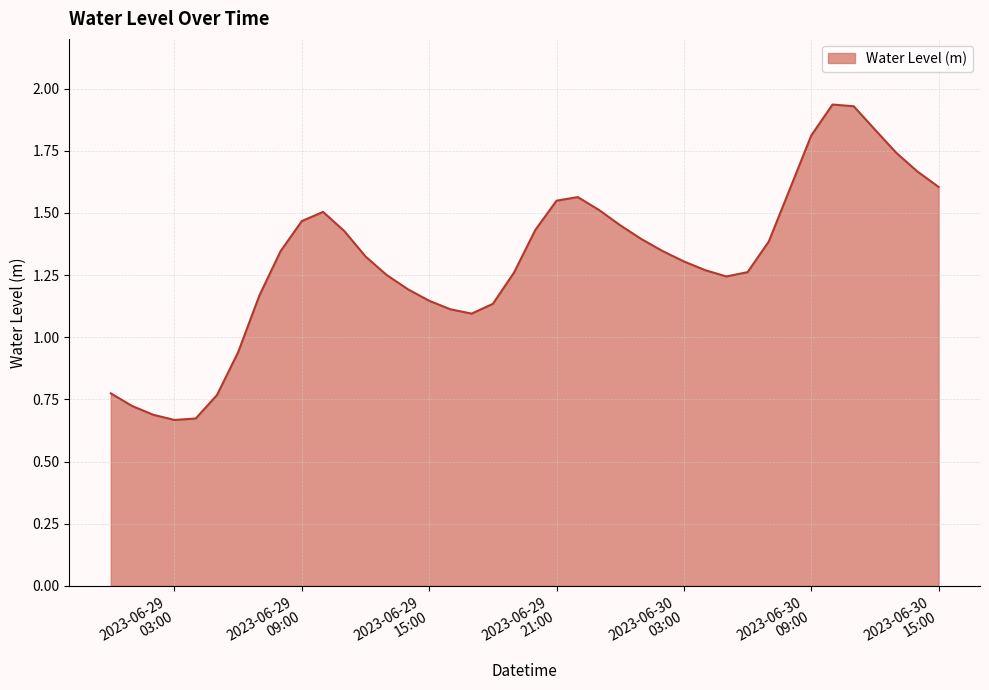

Reading left to right, transcribe all the data shown in this chart.

0.8	0.7	0.7	0.7	0.7	0.8	0.9	1.2	1.3	1.5	1.5	1.4	1.3	1.3	1.2	1.1	1.1	1.1	1.1	1.3	1.4	1.5	1.6	1.5	1.5	1.4	1.3	1.3	1.3	1.2	1.3	1.4	1.6	1.8	1.9	1.9	1.8	1.7	1.7	1.6